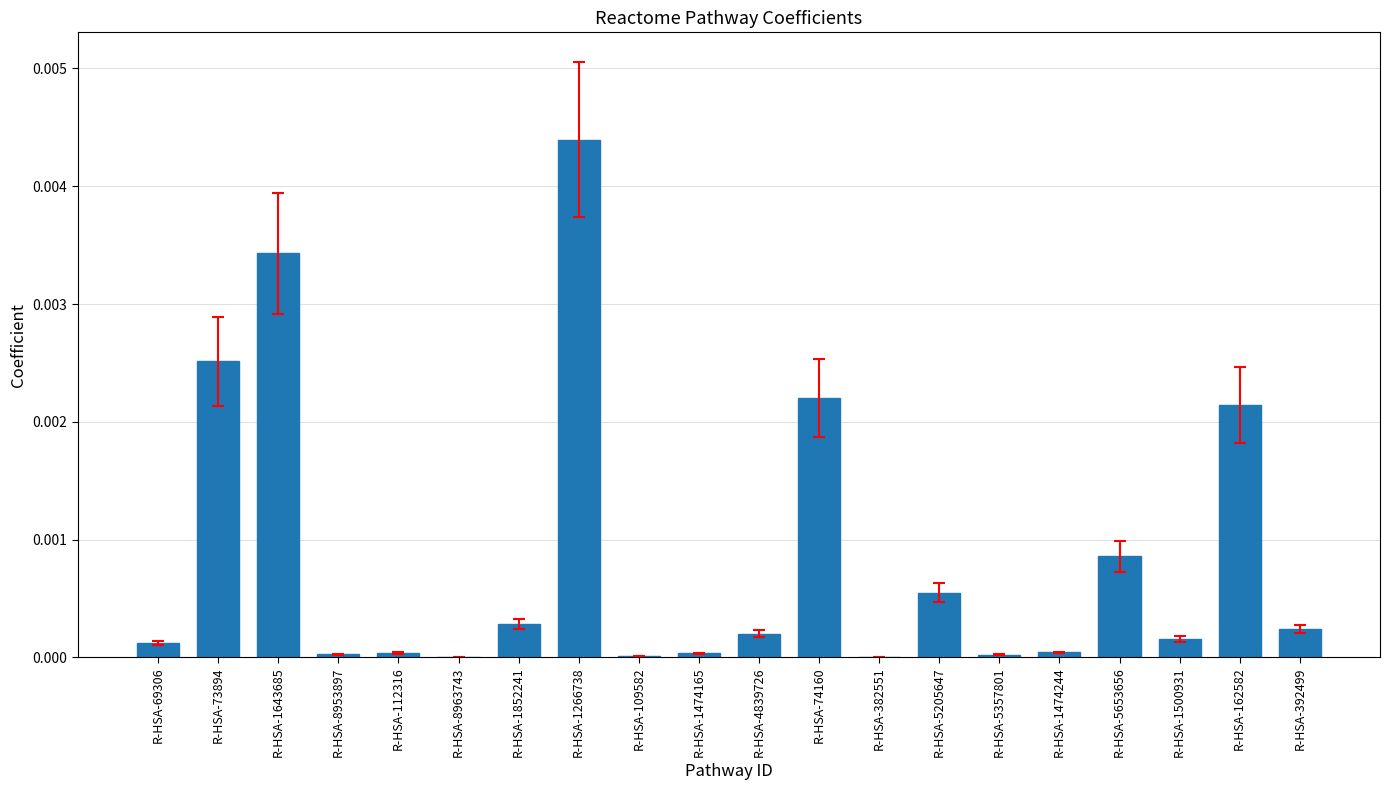

Which label corresponds to the largest value in the chart?

R-HSA-1266738